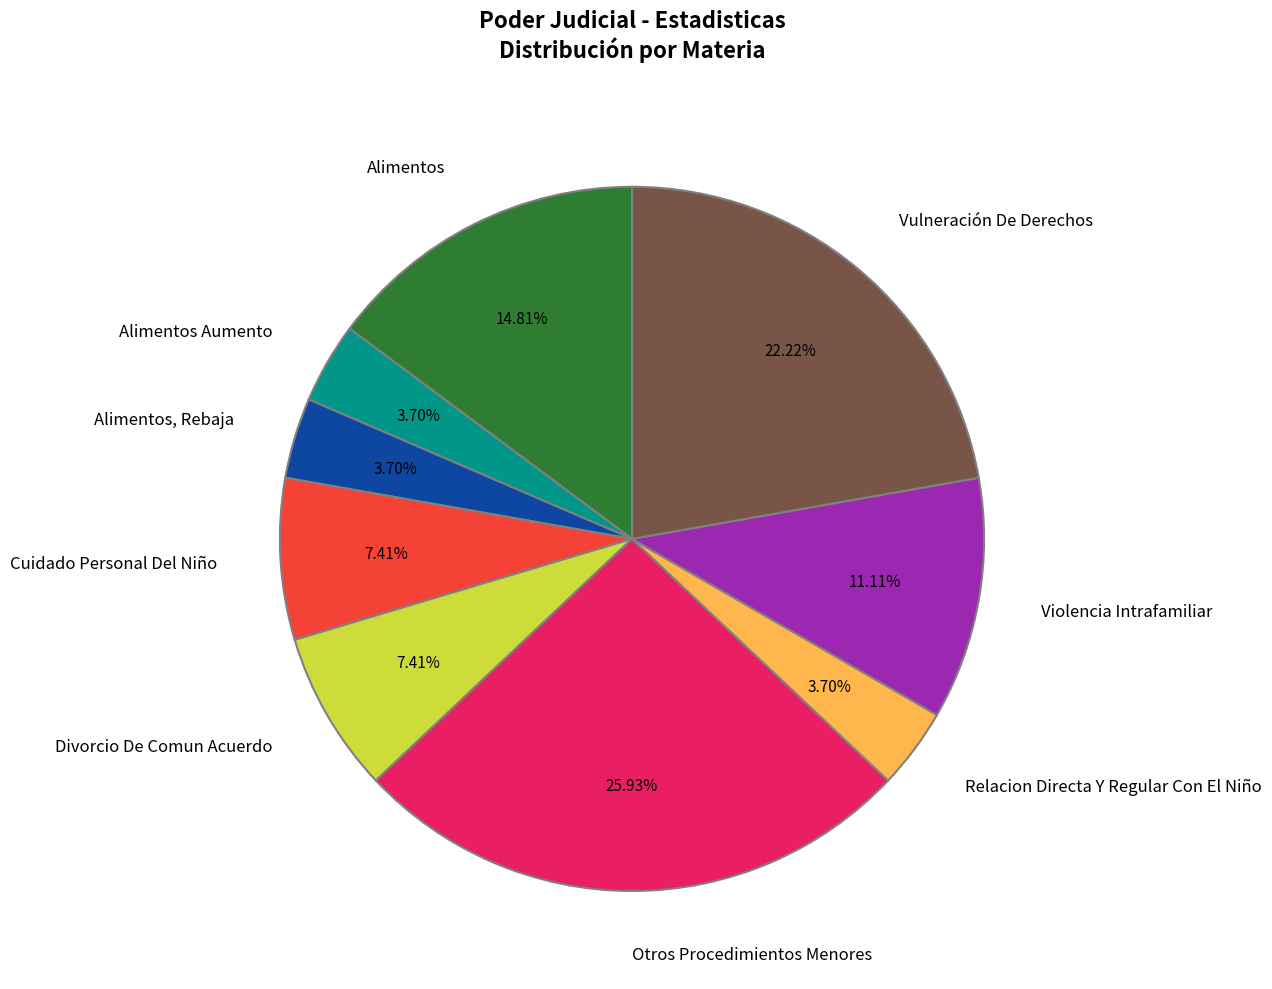

Combined, what portion of the pie is Cuidado Personal Del Niño and Relacion Directa Y Regular Con El Niño?

11.1%